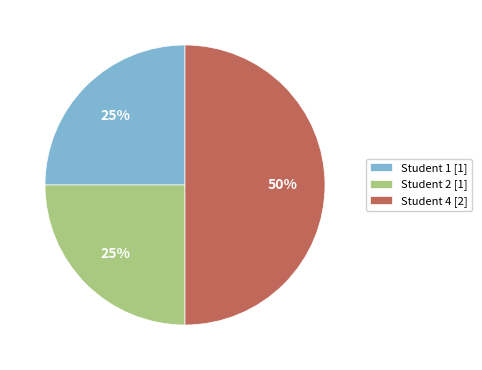

Is Student 1 [1] the majority of the pie?

No